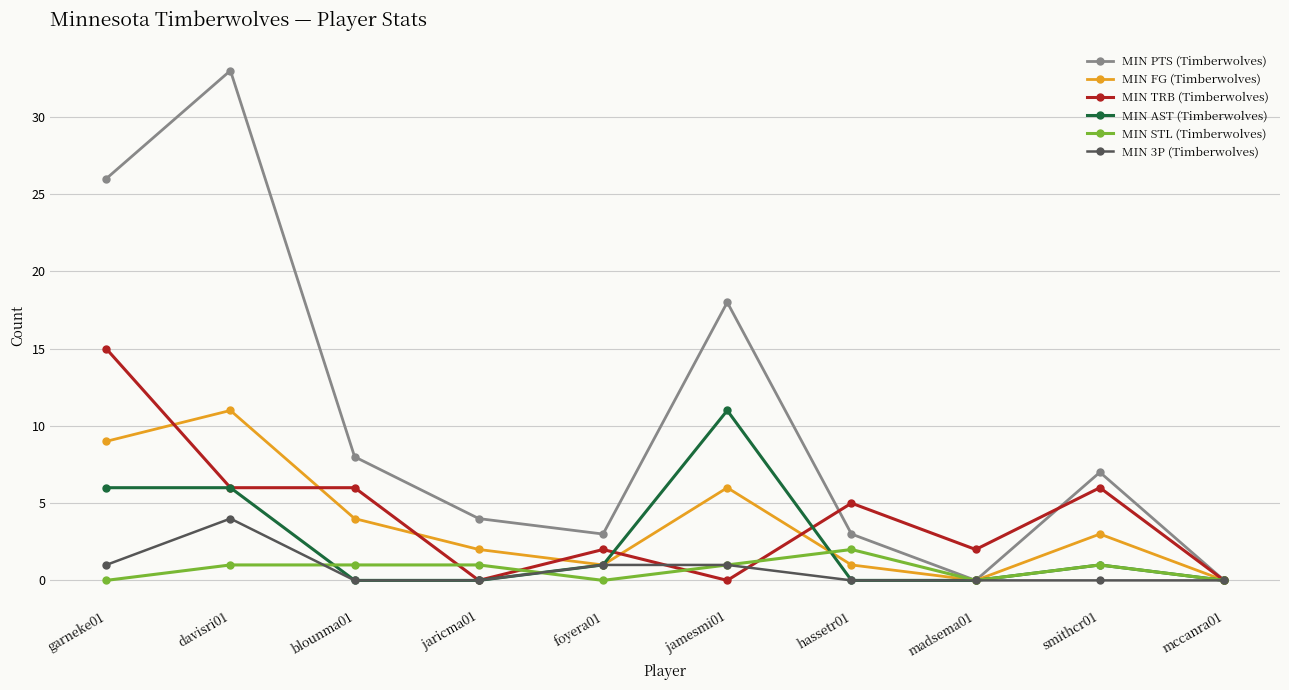

In MIN FG (Timberwolves), how many points are lower than both neighbors (excluding endpoints)?

2